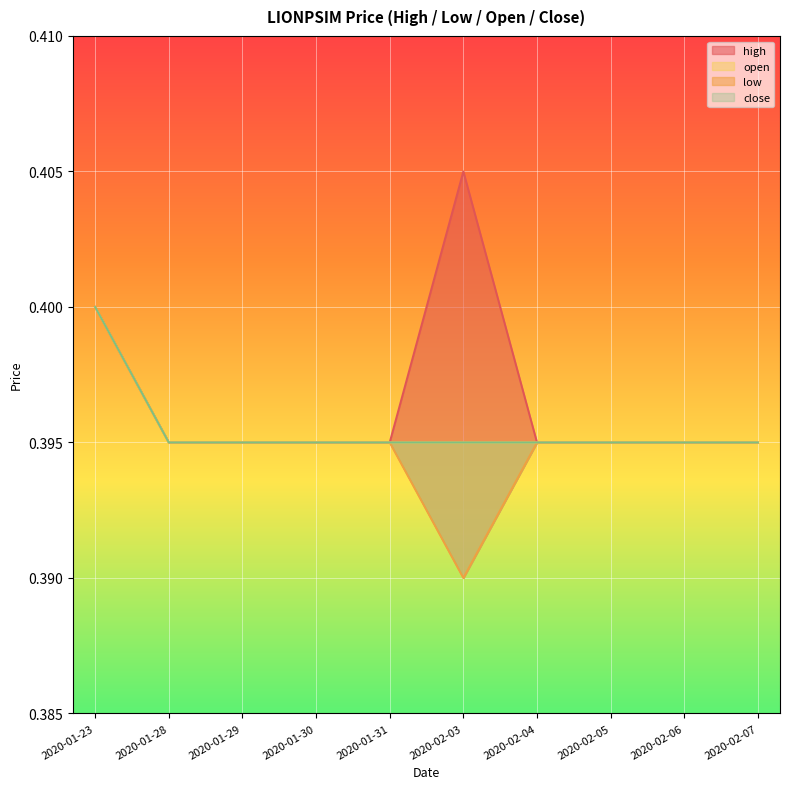

True or false: high has a value of 0.1 at 2020-01-30.

False